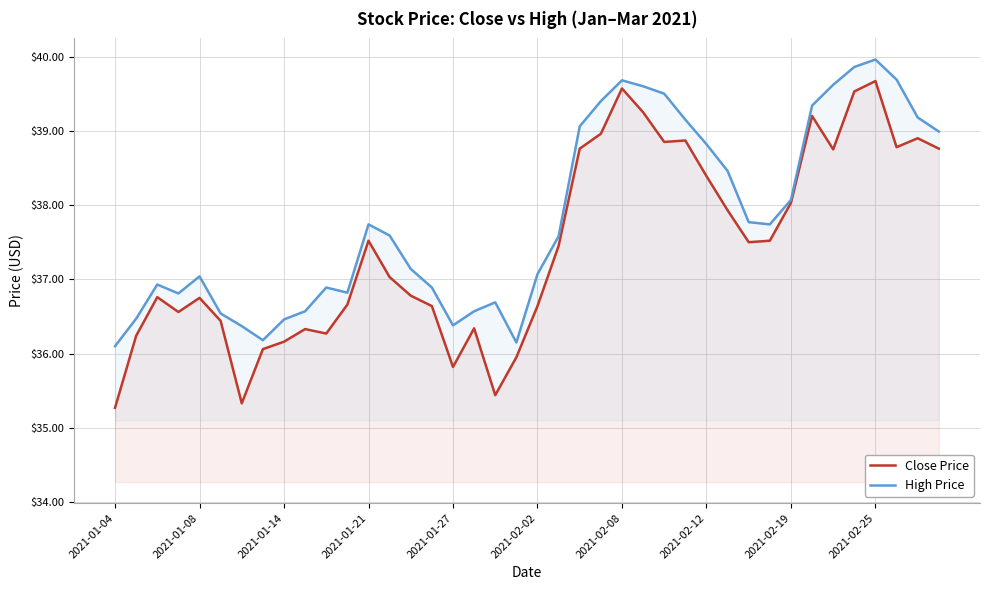

What is the total value across all series at 2021-02-25?

79.6